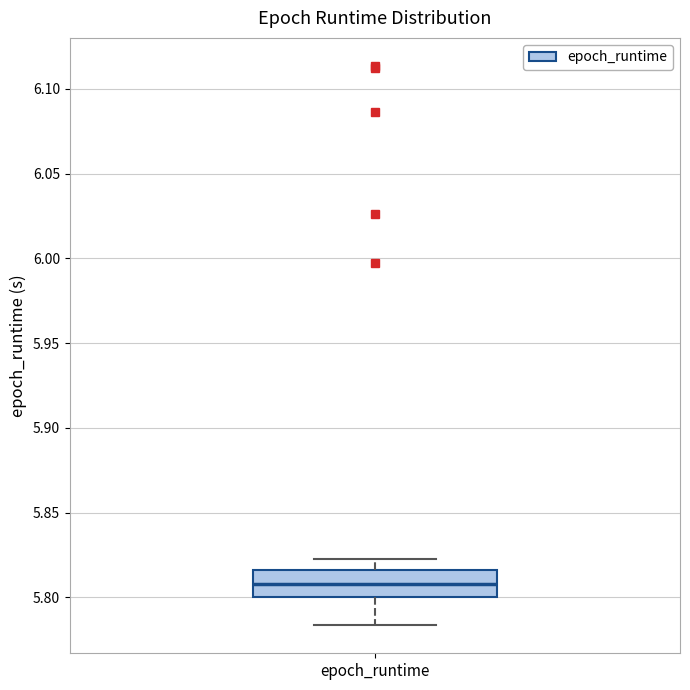

Transcribe this box plot: give where the median line is, the range the box spans, and where the two whiskers end, as read against the y-axis. The values are not printed on the chart, so give them approximately, as read against the axis.

median 5.810, box 5.800 to 5.815, whiskers 5.785 to 5.820